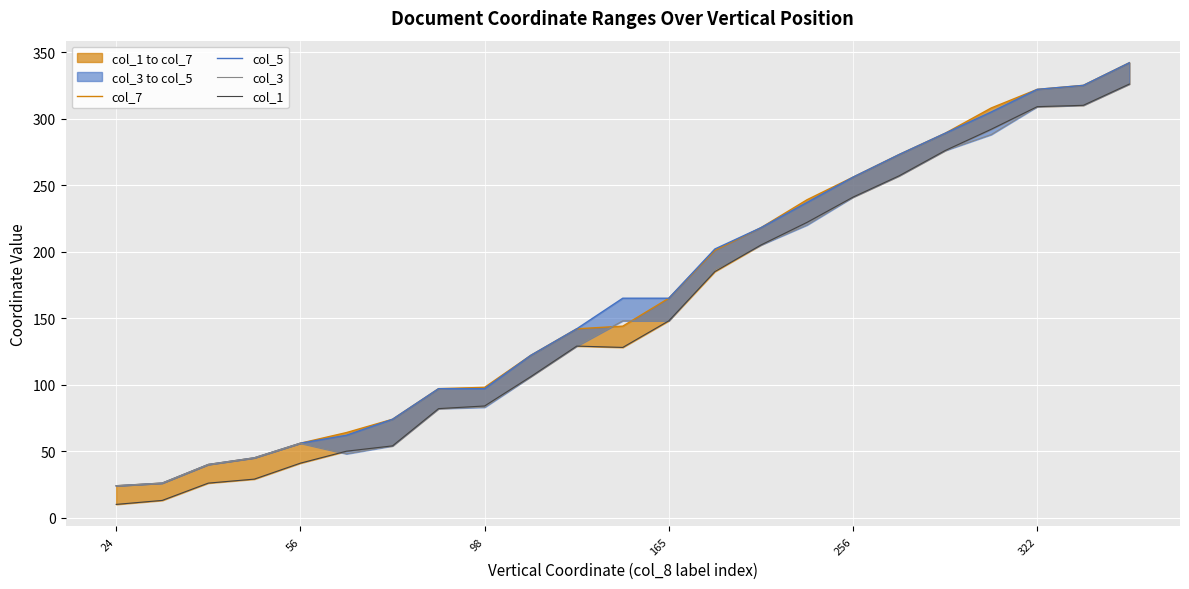

Is it true that col_7 equals 109 at 322?

False